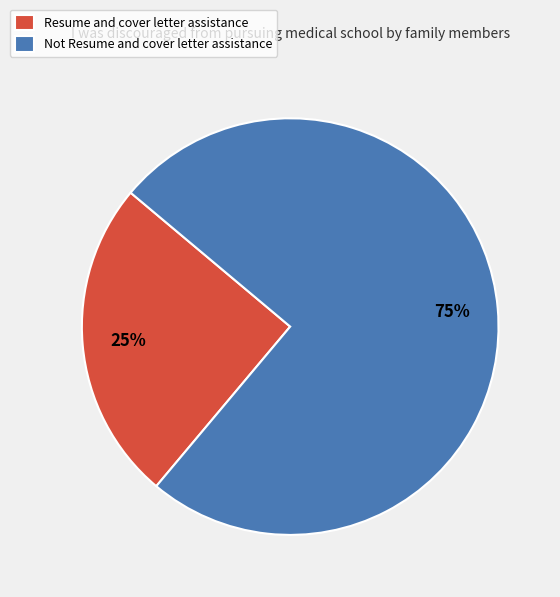

Which slice is the largest?

Not Resume and cover letter assistance